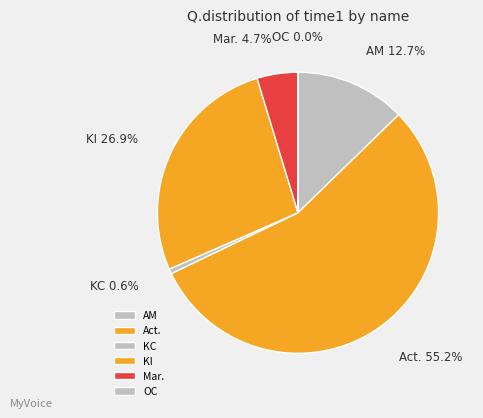

Which category accounts for the majority?

Act.